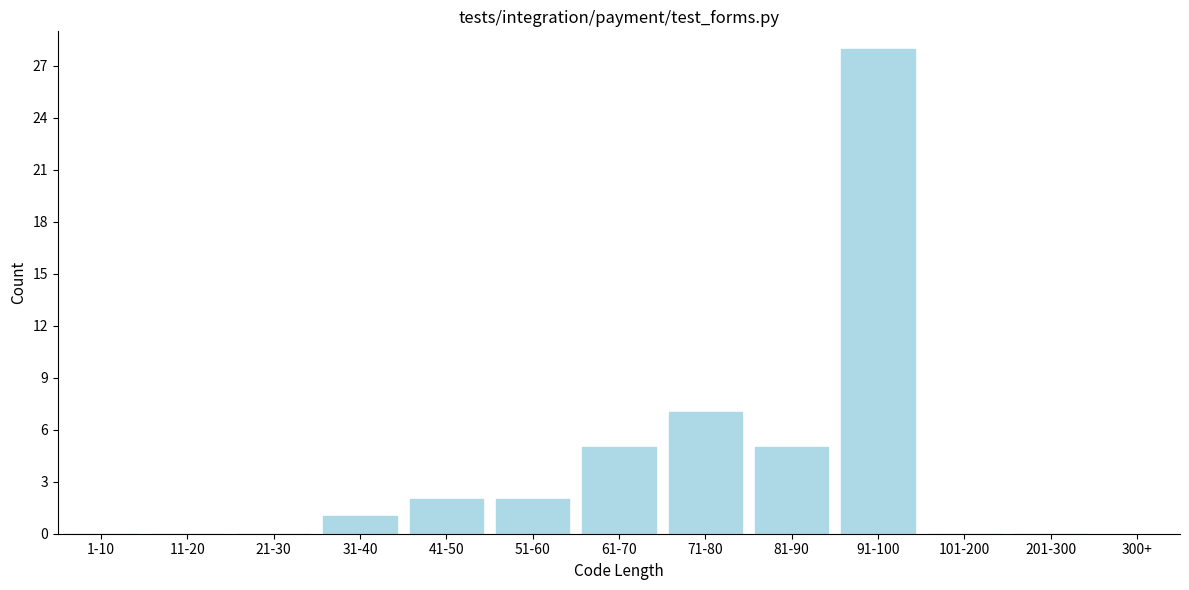

Reading left to right, transcribe all the data shown in this chart.

1-10=0	11-20=0	21-30=0	31-40=1	41-50=2	51-60=2	61-70=5	71-80=7	81-90=5	91-100=28	101-200=0	201-300=0